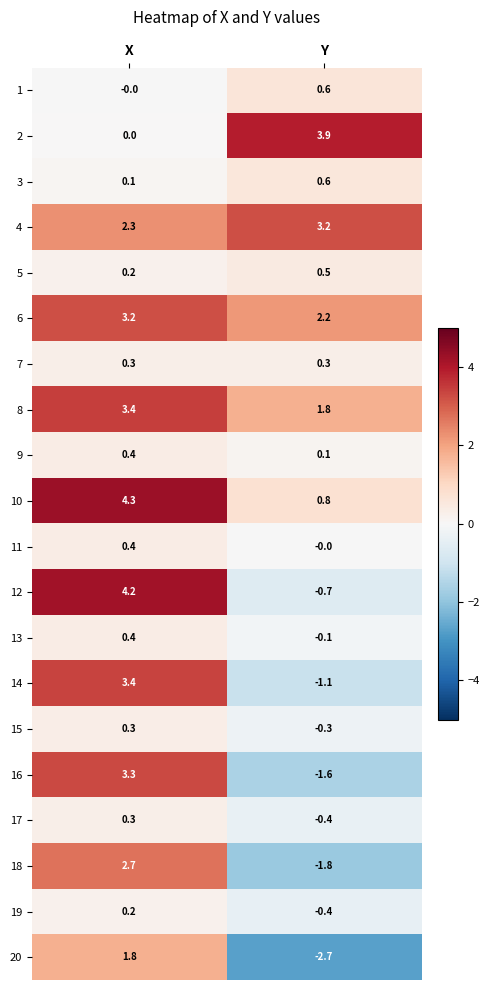

How many categories are shown in the chart?

2